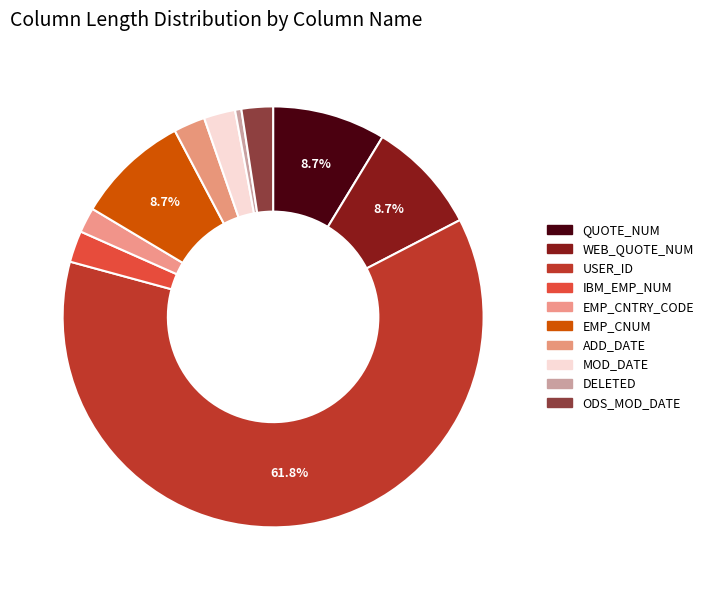

What portion of the pie excludes WEB_QUOTE_NUM?

91.3%